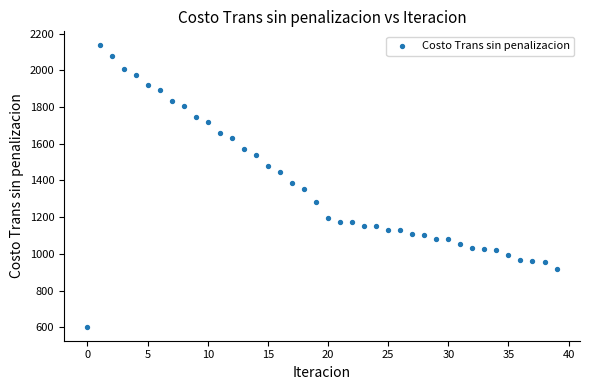

What is the range of Y values (max minus min)?

1533.7